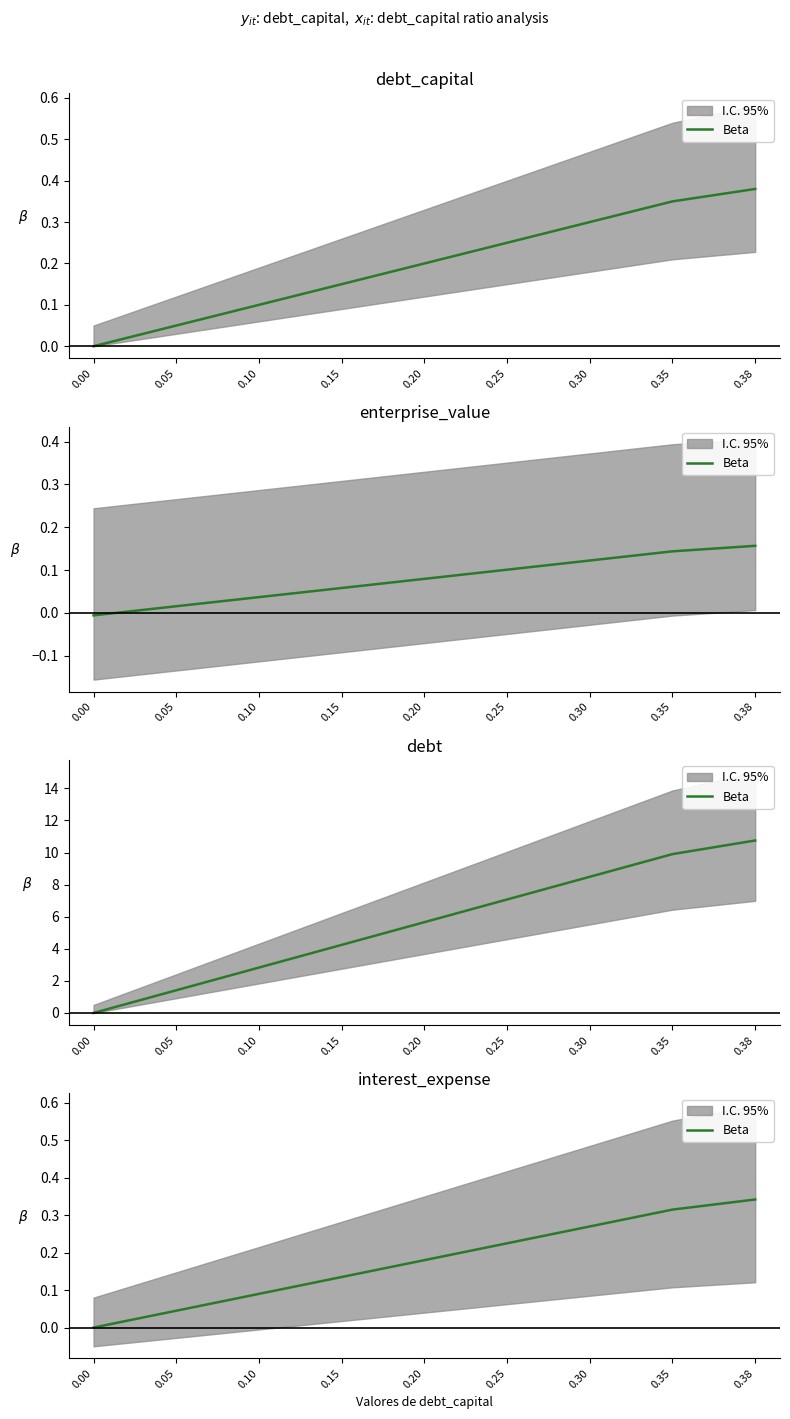

What is the difference between the second highest and minimum values?

0.3